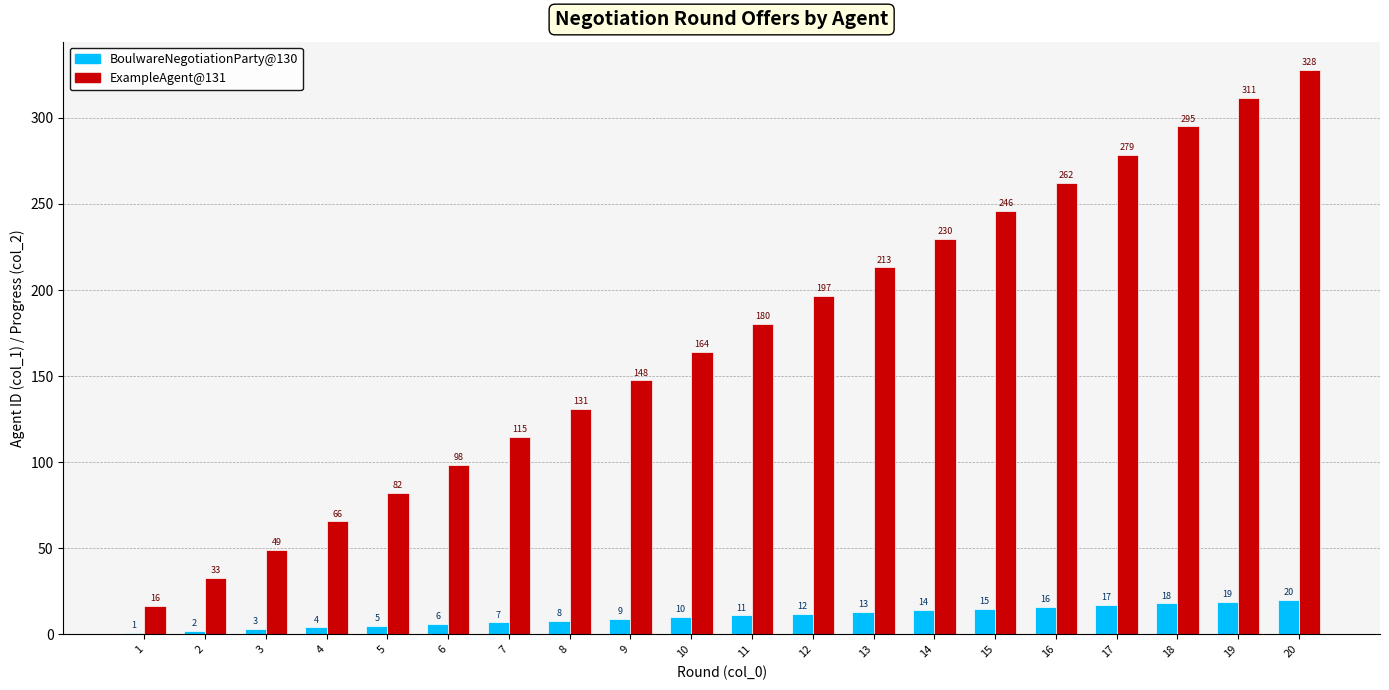

Is it true that ExampleAgent@131 equals 65.6 at 4?

True